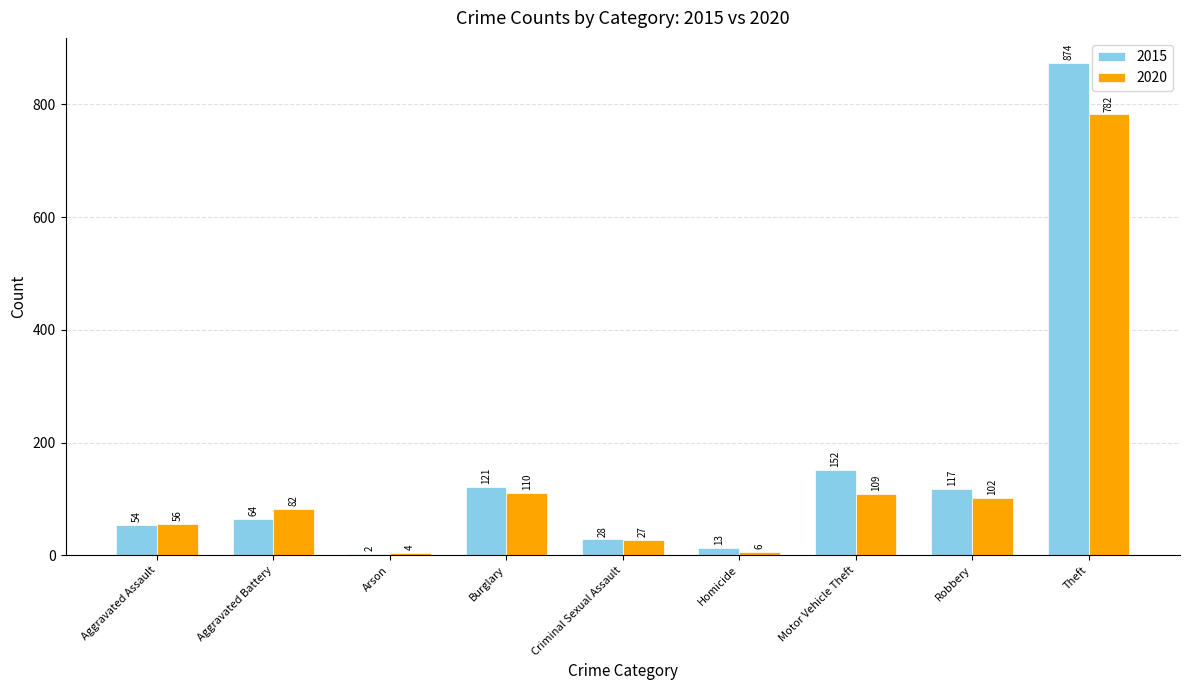

How many groups of bars are there?

9